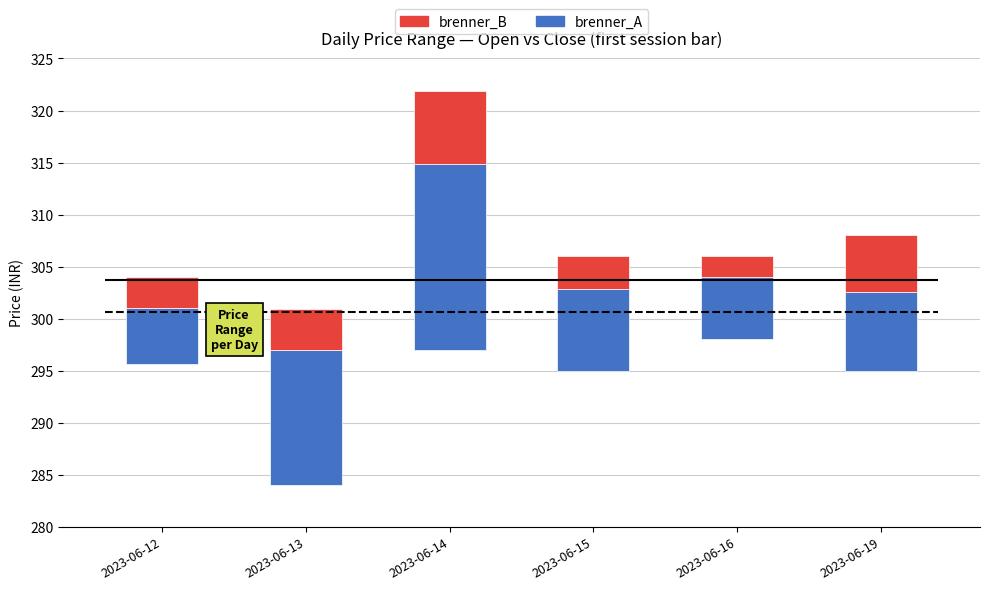

Which category has the highest value in the brenner_A series?

2023-06-14